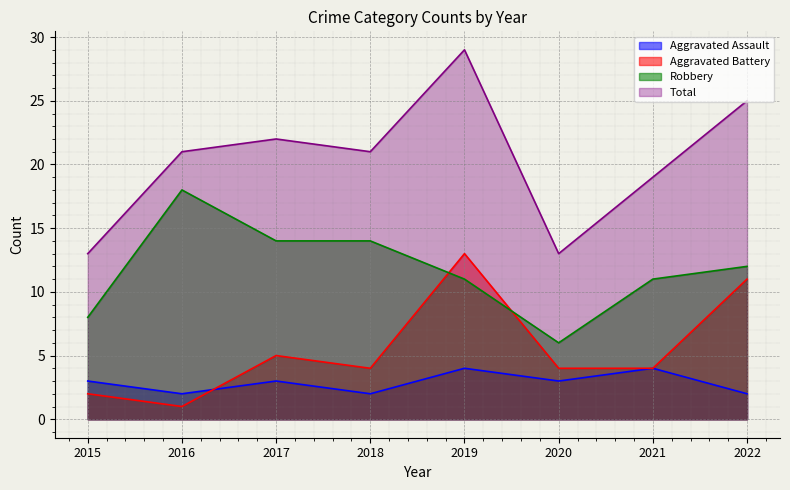

Count the Aggravated Assault values in the range 2 to 4.

8